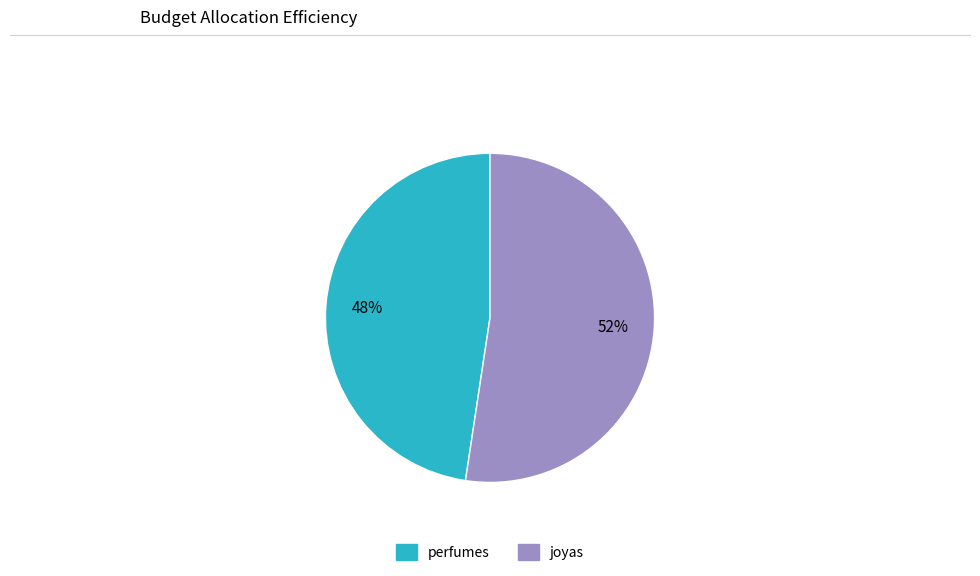

Which category accounts for the majority?

joyas